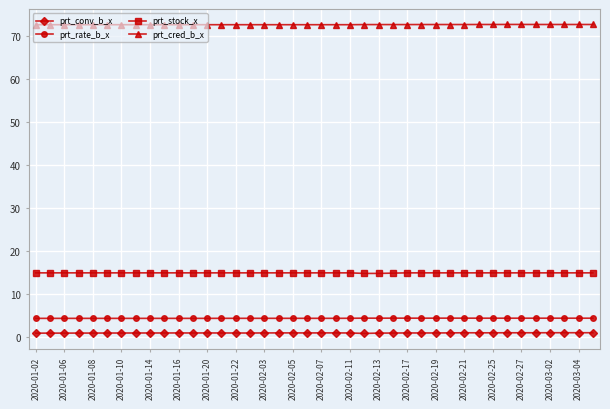

Rank the series by their maximum value, from highest to lowest.

prt_cred_b_x, prt_stock_x, prt_rate_b_x, prt_conv_b_x